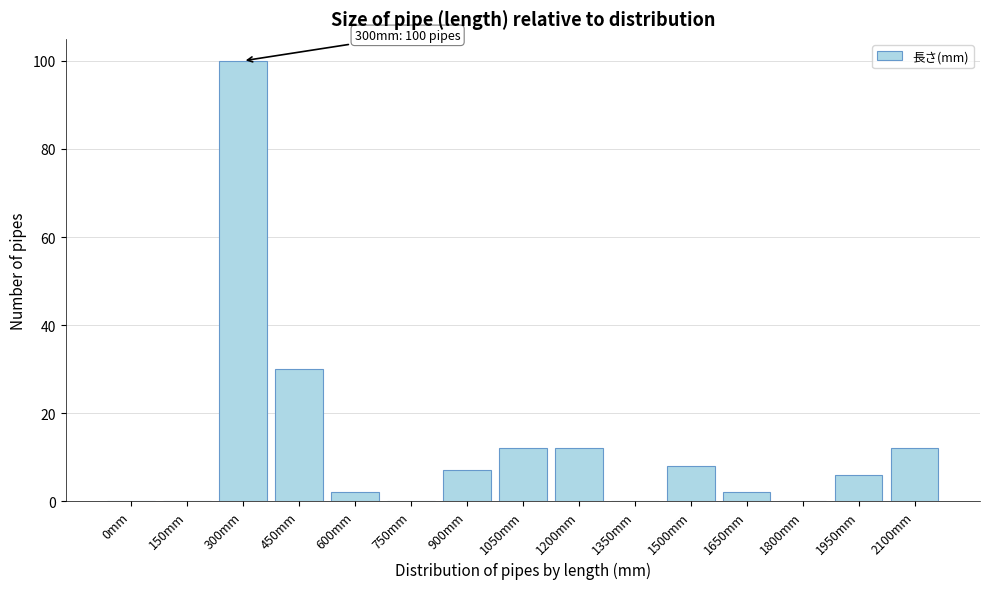

Reading right to left, list all the values displayed in this chart.

2100mm=12	1950mm=6	1800mm=0	1650mm=2	1500mm=8	1350mm=0	1200mm=12	1050mm=12	900mm=7	750mm=0	600mm=2	450mm=30	300mm=100	150mm=0	0mm=0